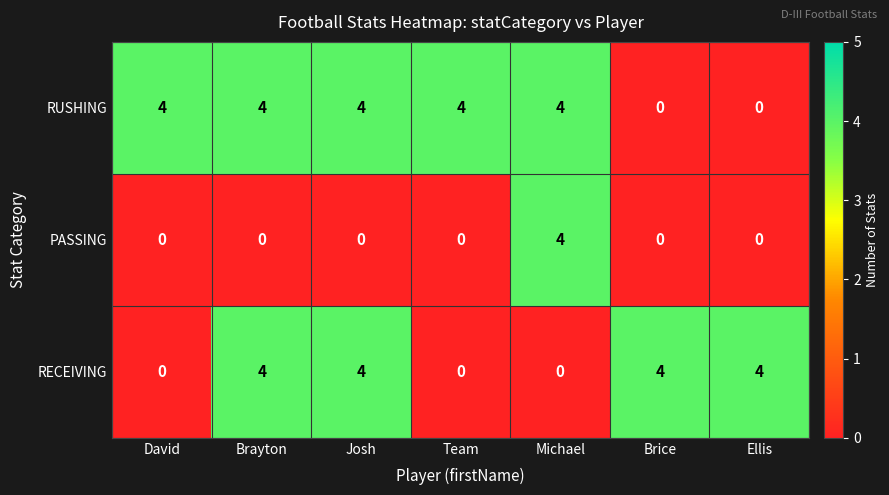

List the series in order of their overall mean, highest first.

RUSHING, RECEIVING, PASSING